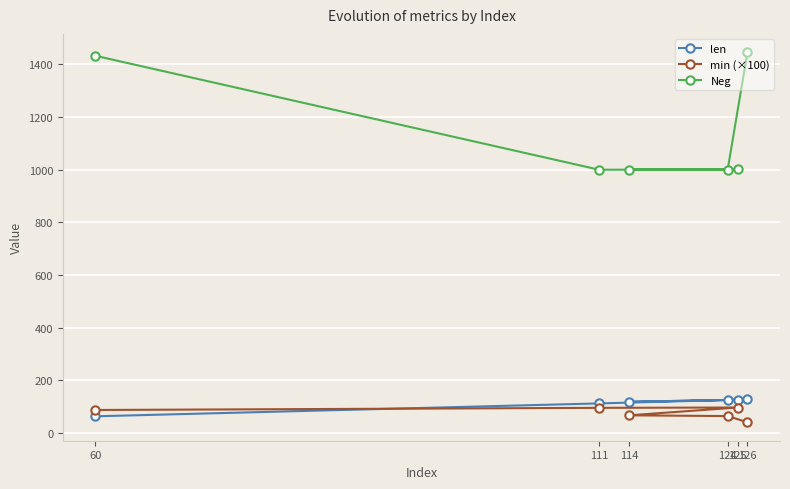

Rank the series at 125 from highest to lowest value.

Neg, len, min (×100)